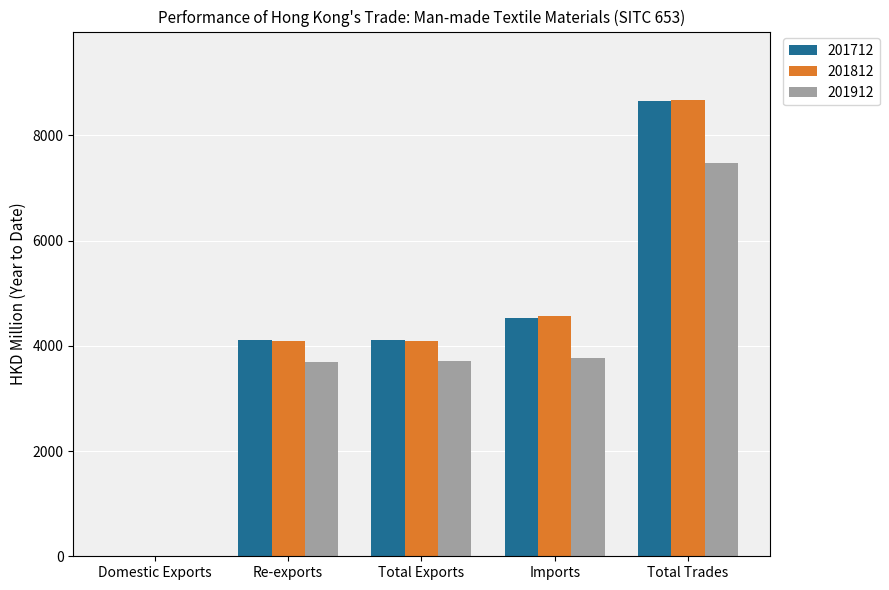

Which category has the highest value in the 201912 series?

Total Trades